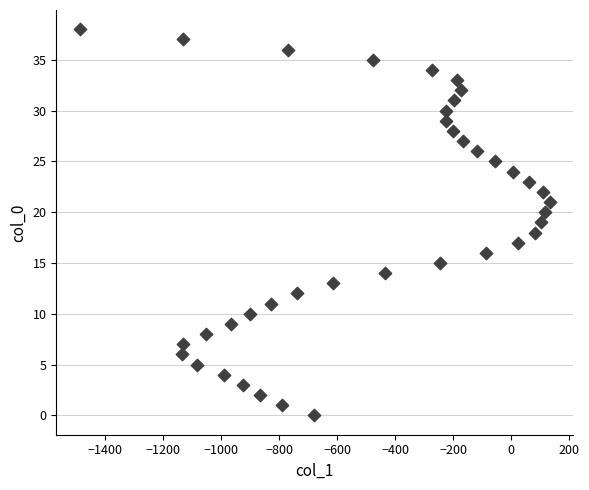

What is the range of Y values (max minus min)?

38